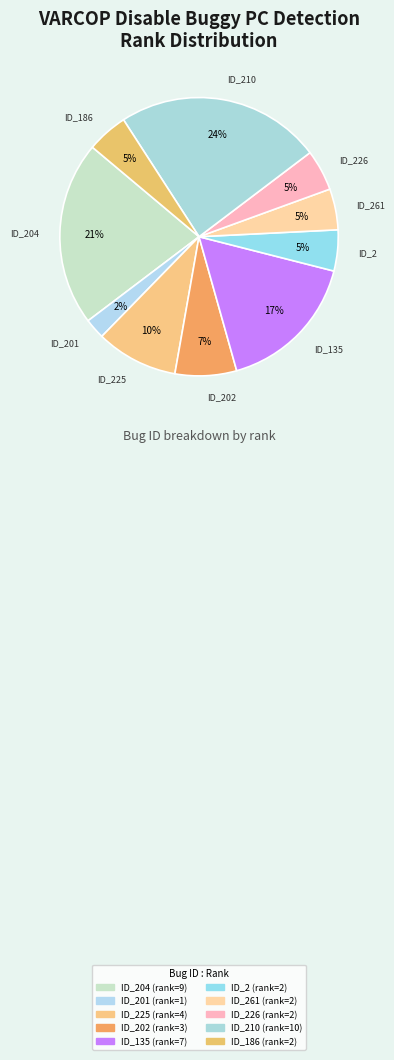

To the nearest percent, what is the difference between the largest and smallest slice percentages?

21%